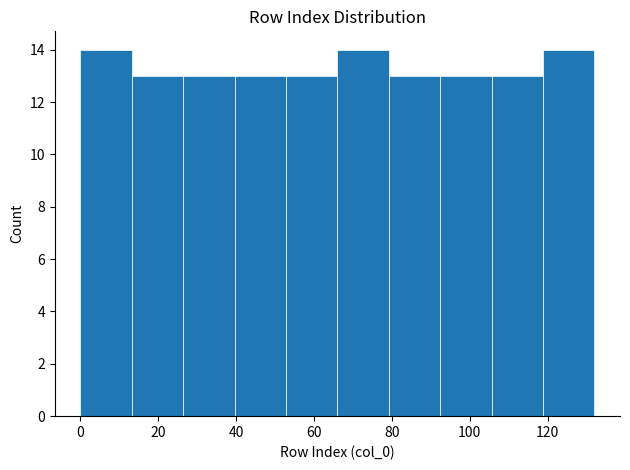

Reading left to right, list every bar in this chart as the range it spans on the x-axis followed by its height. Neither the bar edges nor the heights are printed on the chart, so give them approximately, as read against the axes.

0.0 to 13.2: 14
13.2 to 26.4: 13
26.4 to 39.6: 13
39.6 to 52.8: 13
52.8 to 66.0: 13
66.0 to 79.2: 14
79.2 to 92.4: 13
92.4 to 105.6: 13
105.6 to 118.8: 13
118.8 to 132.0: 14